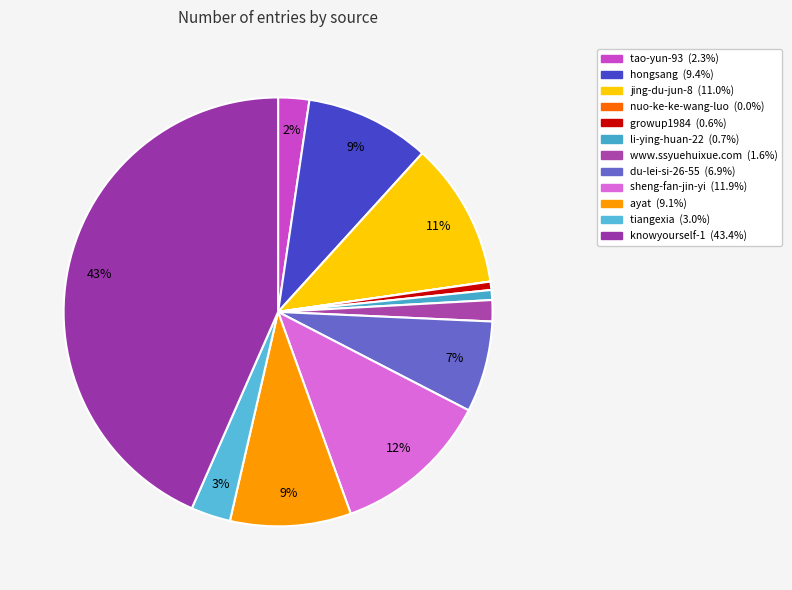

True or false: li-ying-huan-22 accounts for 1% of the total.

True